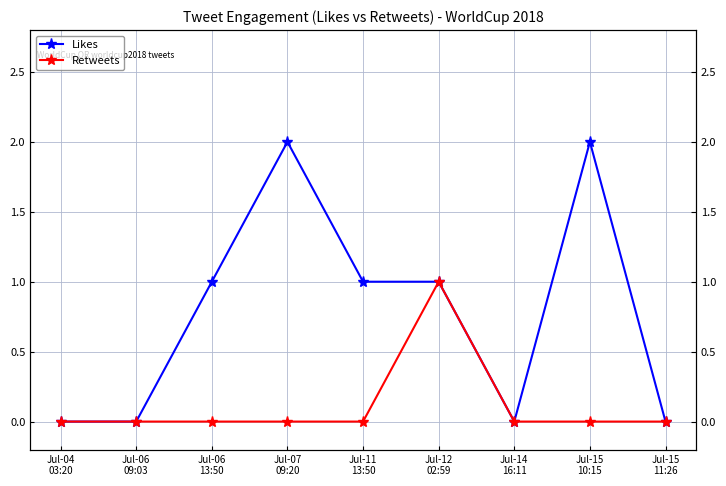

In Likes, how many points are lower than both neighbors (excluding endpoints)?

1